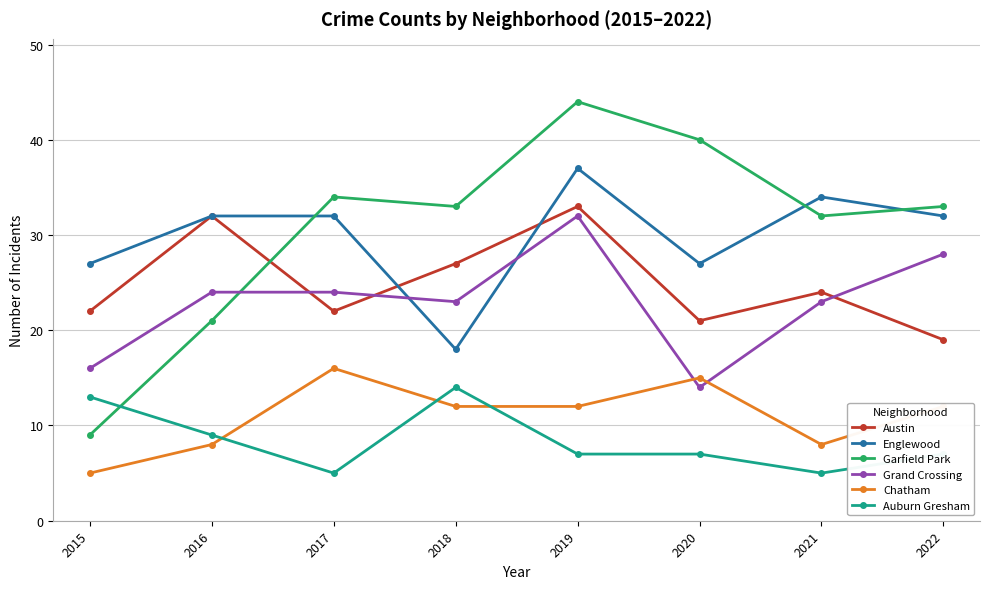

Which series has the largest total across all categories?

Garfield Park